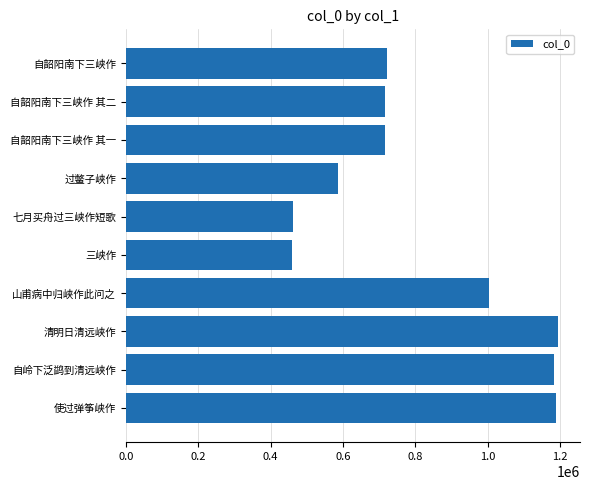

How many series are shown in this chart?

1